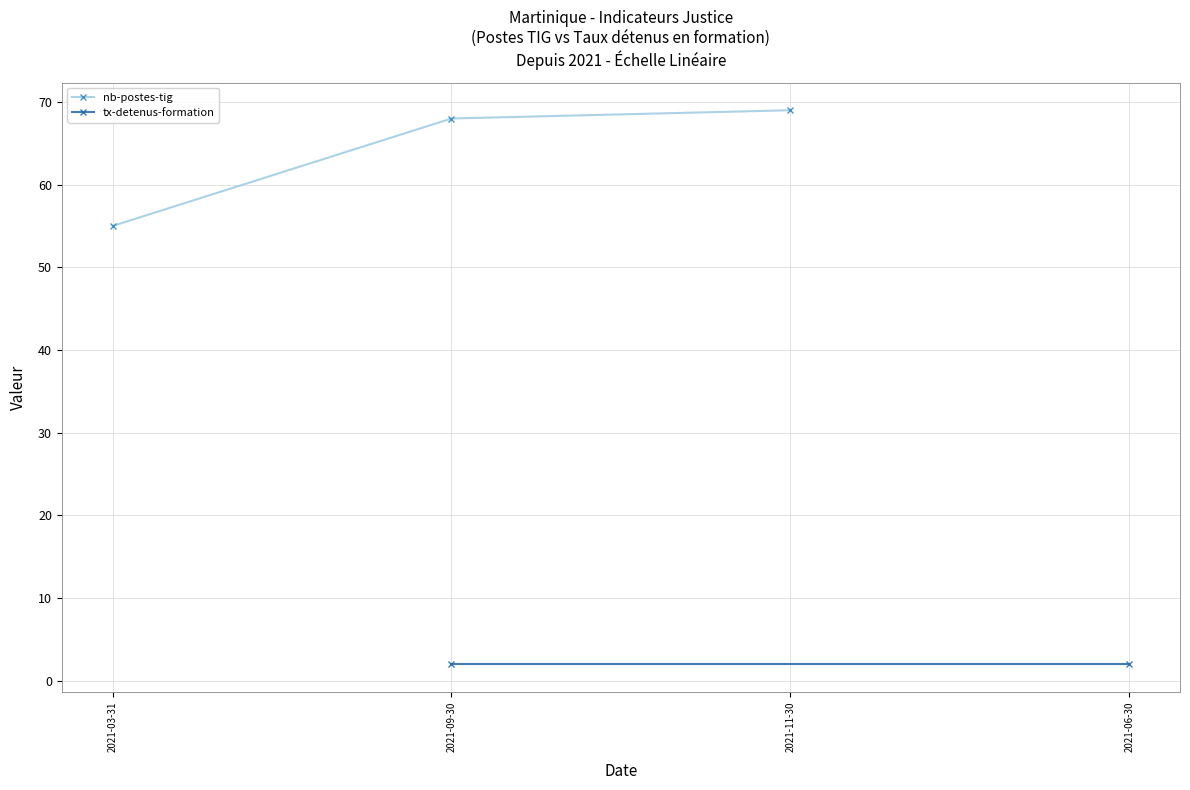

Is it true that the value at 2021-11-30 is 34?

False